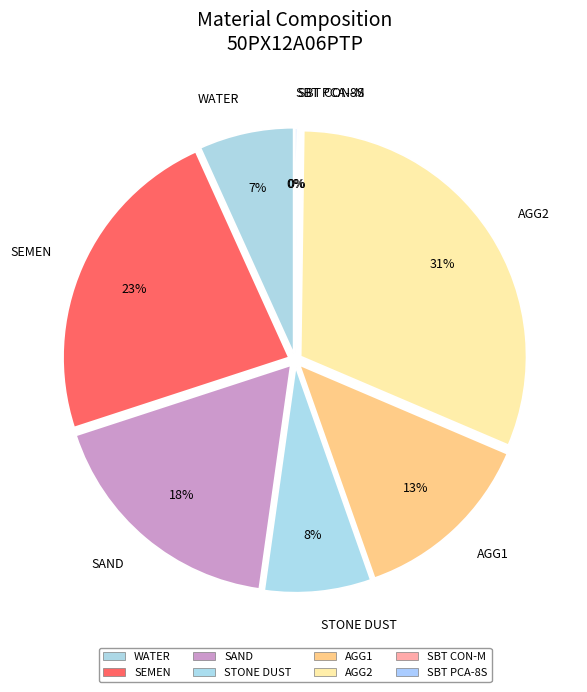

What is the total percentage of AGG3 and STONE DUST?

7.6%